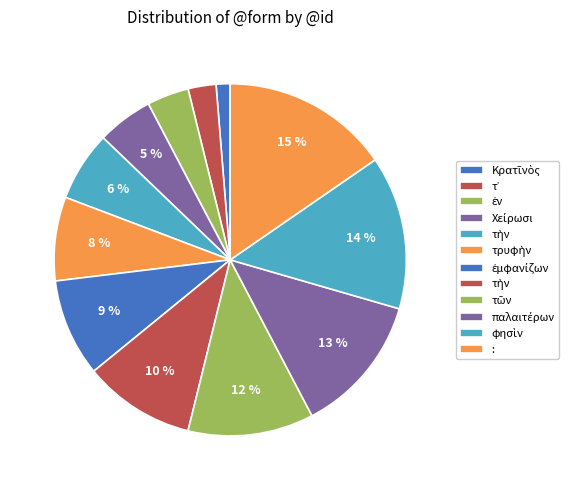

Count the number of slices in the pie.

12